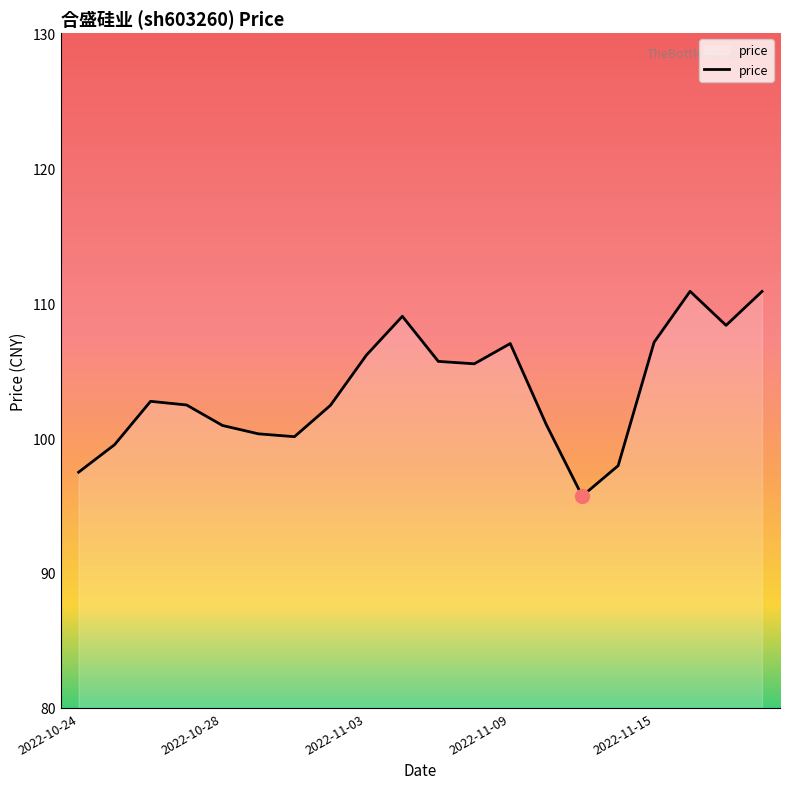

What is the difference between the maximum and minimum values?

15.2